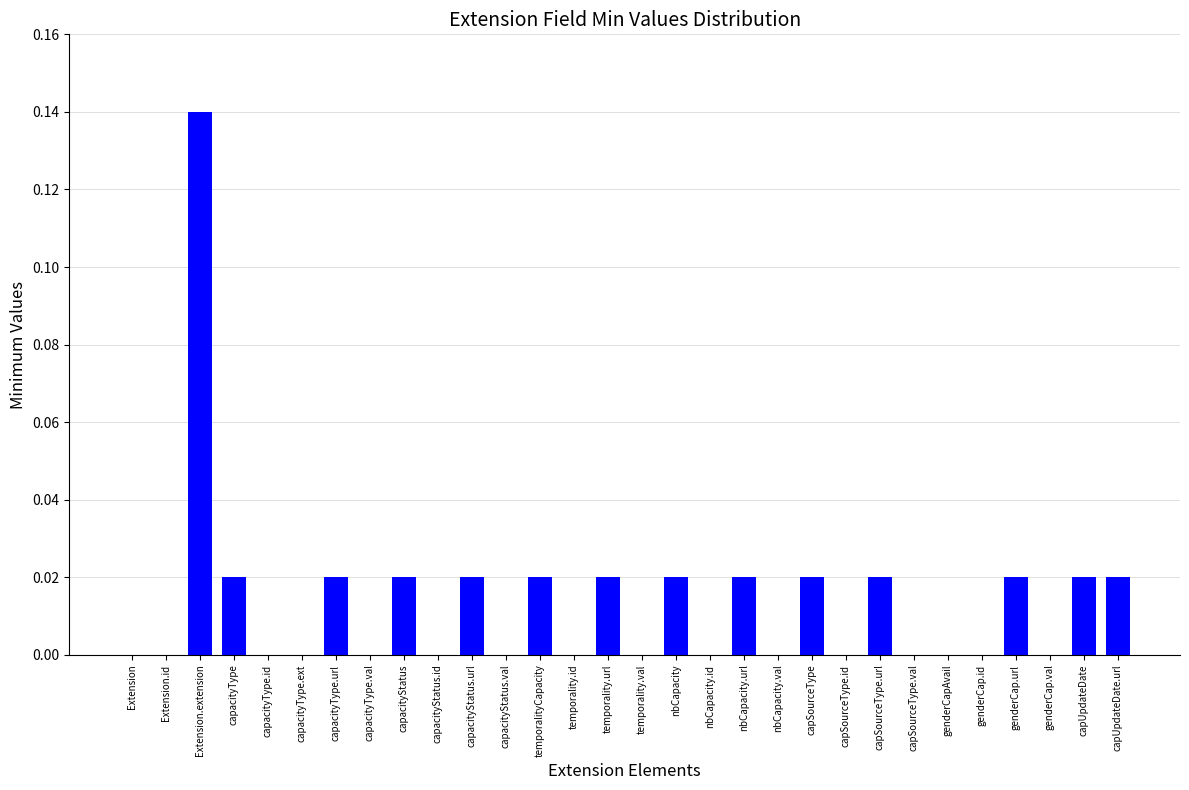

How many values are between 0 and 1?

30